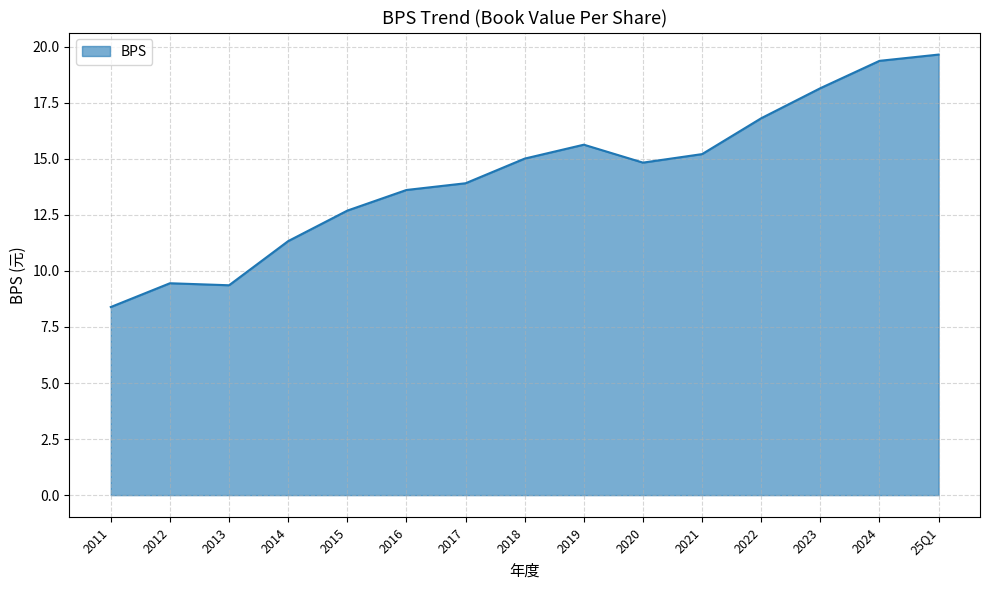

Read the value at 2022.

16.8